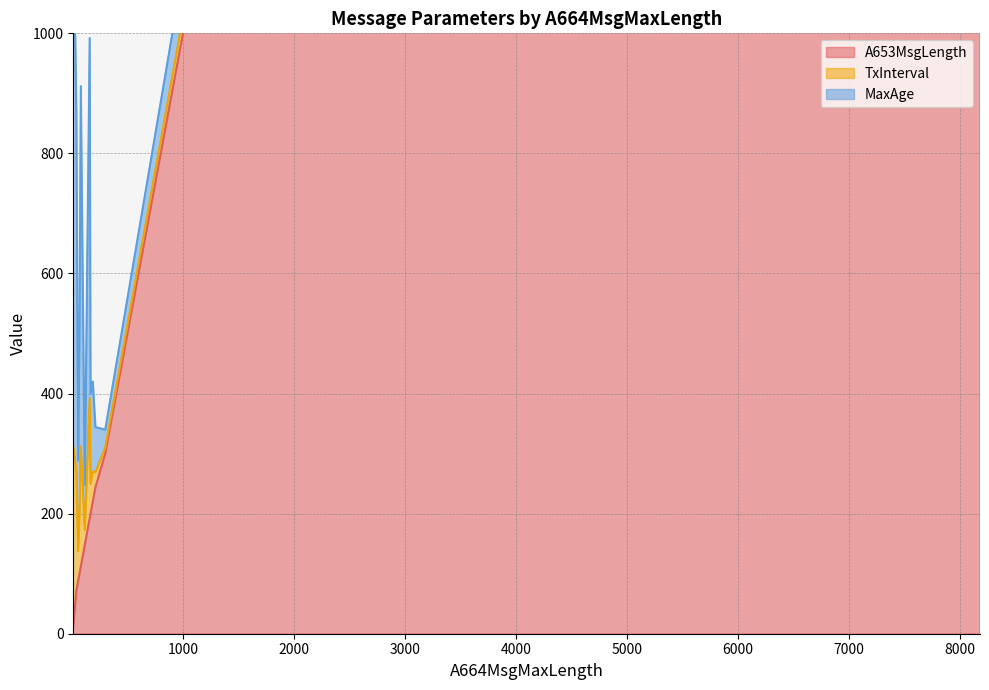

Reading right to left, what are all the values shown in this chart?

A653MsgLength: 56=88	116=148	212=244	56=88	116=148	212=244	56=88	12=12	168=200	188=220	2152=2184	2048=2048	168=200	188=220	2152=2184	2048=2048	168=200	188=220	2152=2184	2048=2048	300=300	8180=8180	40=72	300=300	8180=8180	40=72	80=112	80=112	68=100	68=100	300=300	8180=8180	300=300	8180=8180	300=300	8180=8180	160=192	300=300	8180=8180	160=192
TxInterval: 56=50	116=25	212=25	56=50	116=25	212=25	56=50	12=300	168=50	188=50	2152=50	2048=50	168=50	188=50	2152=50	2048=50	168=50	188=50	2152=50	2048=50	300=10	8180=50	40=200	300=10	8180=50	40=200	80=200	80=200	68=100	68=100	300=10	8180=25	300=10	8180=25	300=10	8180=10	160=200	300=10	8180=10	160=200
MaxAge: 56=150	116=75	212=75	56=150	116=75	212=75	56=150	12=900	168=150	188=150	2152=150	2048=150	168=150	188=150	2152=150	2048=150	168=150	188=150	2152=150	2048=150	300=30	8180=150	40=600	300=30	8180=150	40=600	80=600	80=600	68=300	68=300	300=30	8180=75	300=30	8180=75	300=30	8180=30	160=600	300=30	8180=30	160=600